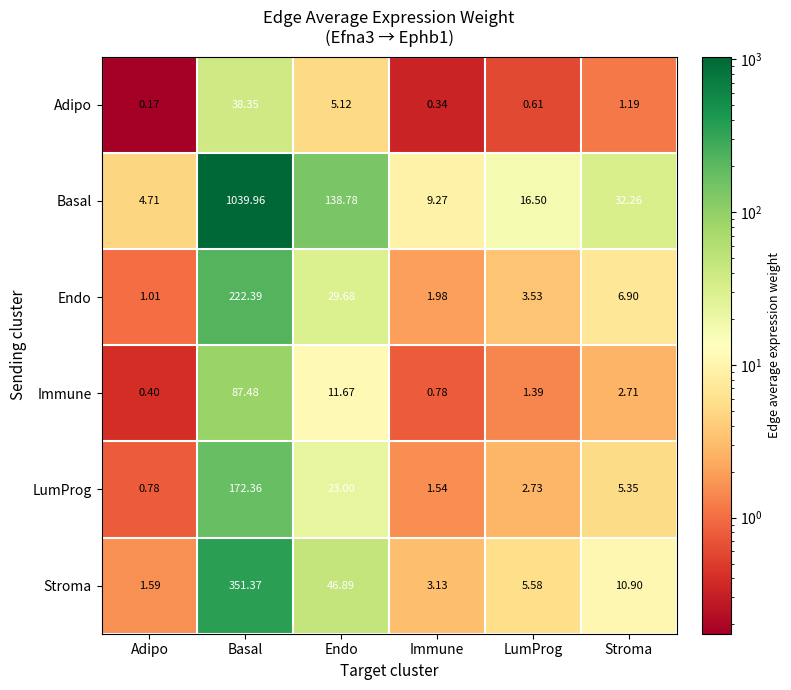

At which category is the sum across all series the highest?

Basal